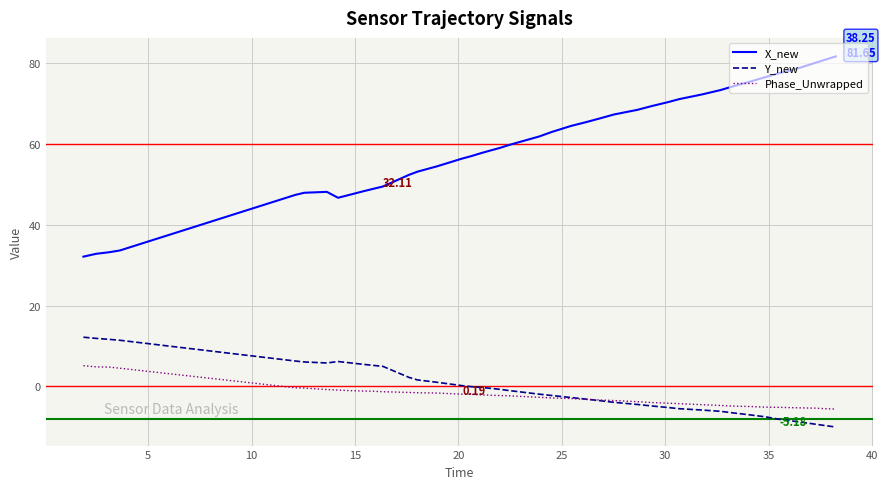

True or false: X_new and Phase_Unwrapped intersect in this chart.

False